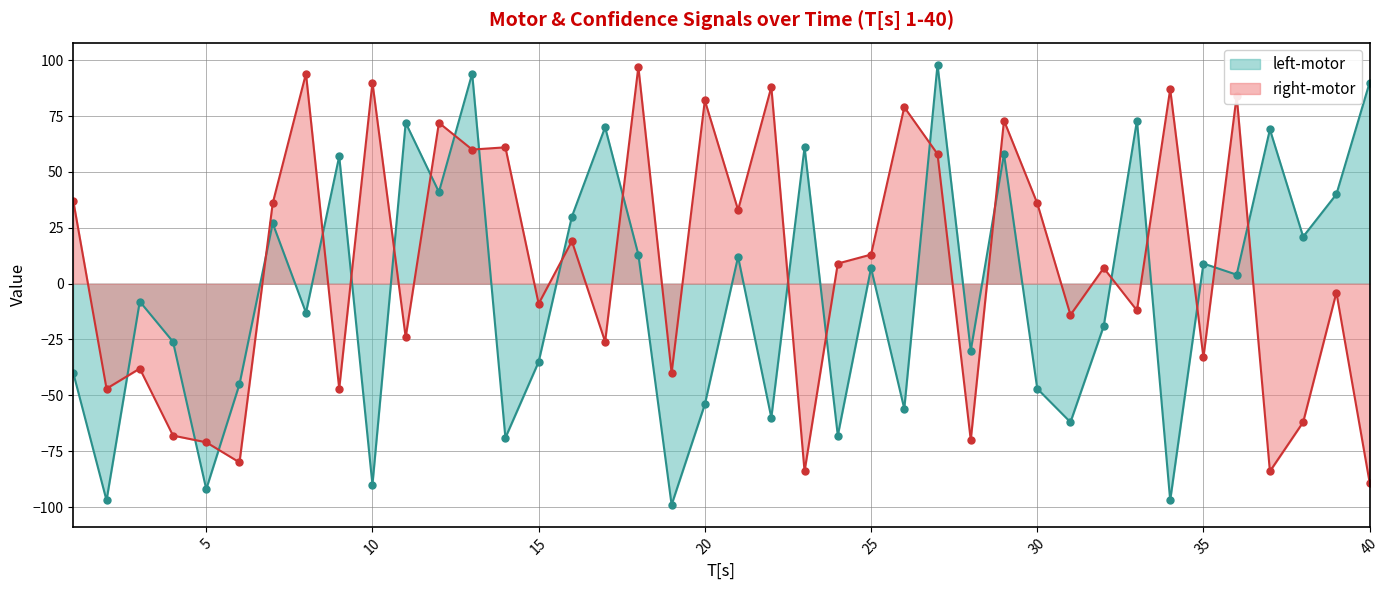

At which category is the sum across all series the highest?

27